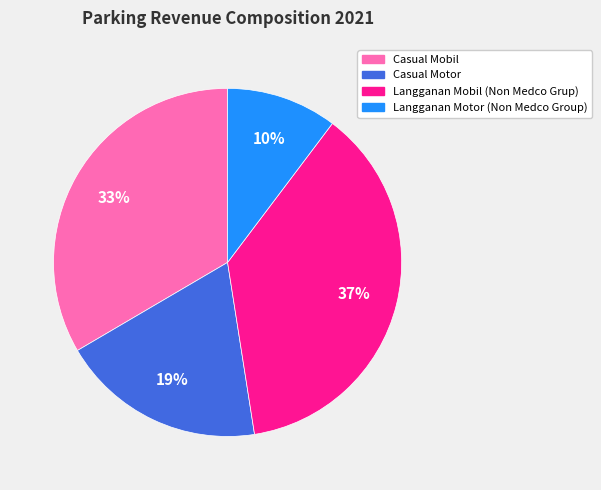

True or false: Langganan Motor (Non Medco Group) accounts for 22% of the total.

False